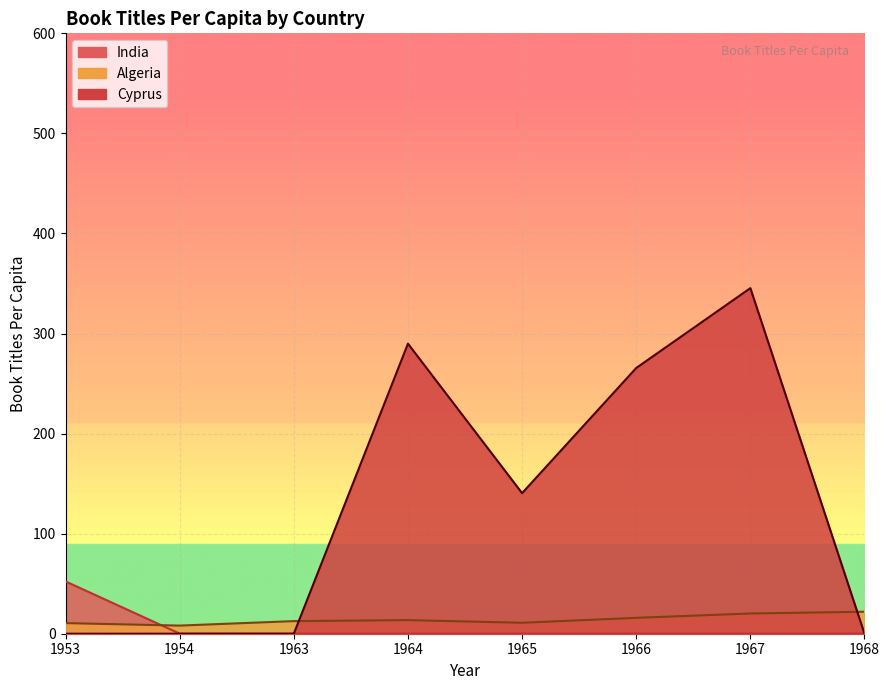

The Algeria series shows 10.6 at 1953. True or false?

True